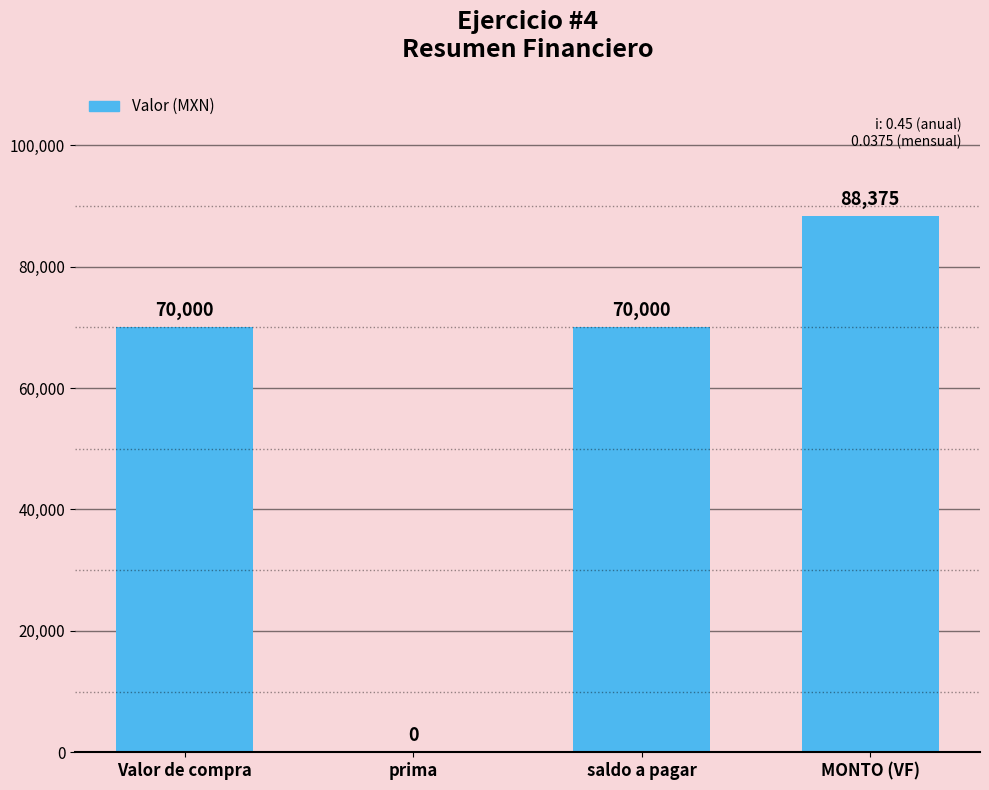

What is the difference between the values at Valor de compra and MONTO (VF)?

18375